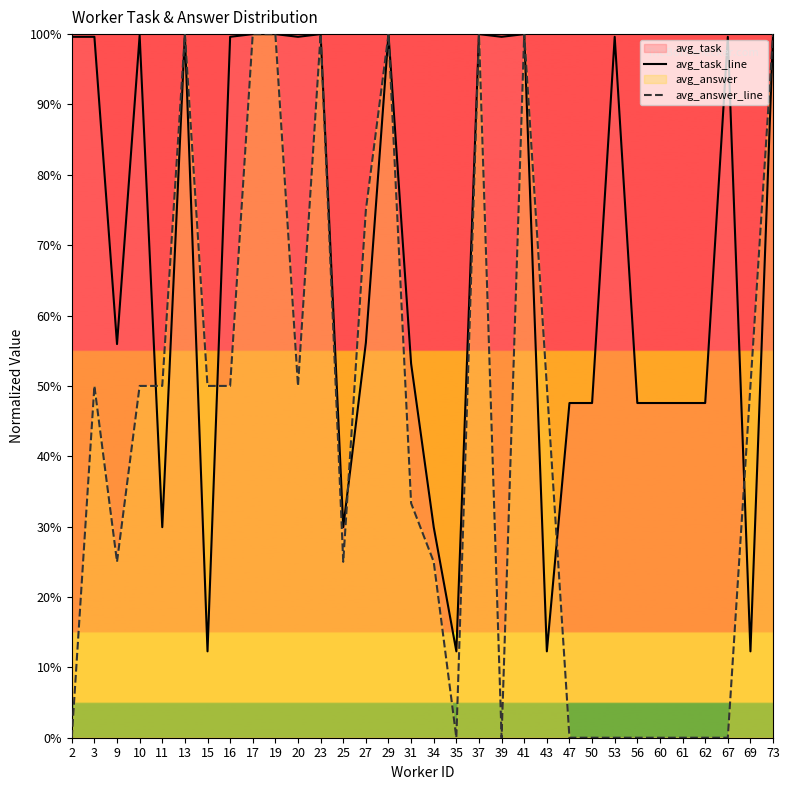

True or false: avg_task_line has more than 0 points higher than both neighbors.

True